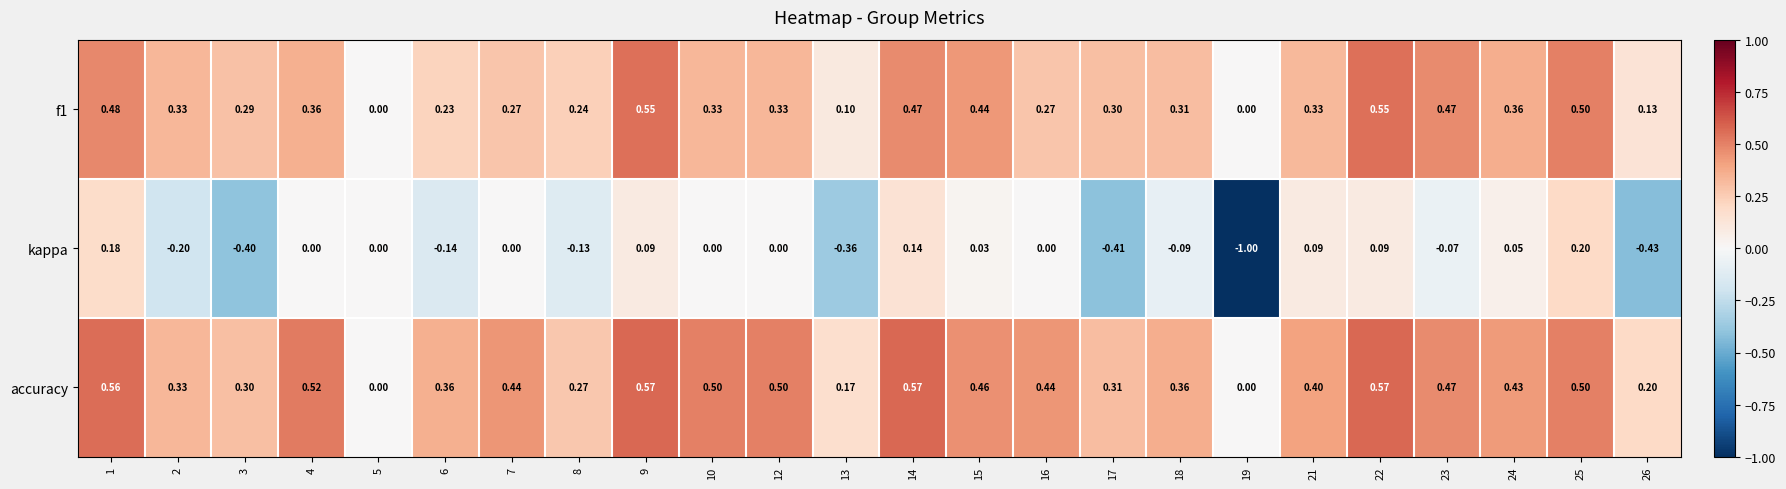

Which series has the largest range (max minus min)?

kappa